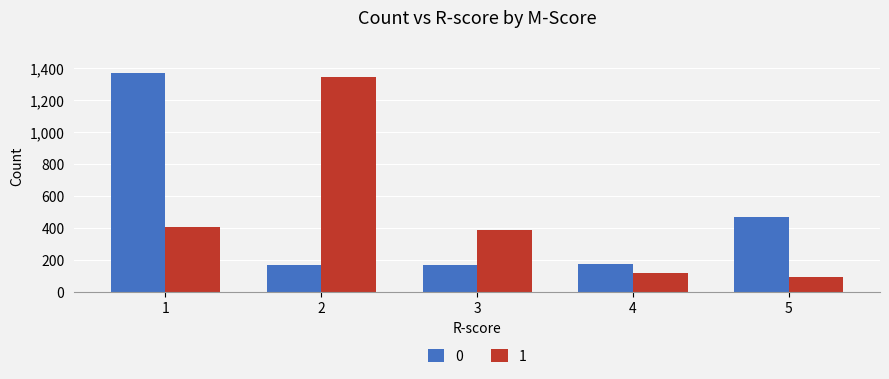

List the series in order of their peak value, lowest first.

1, 0